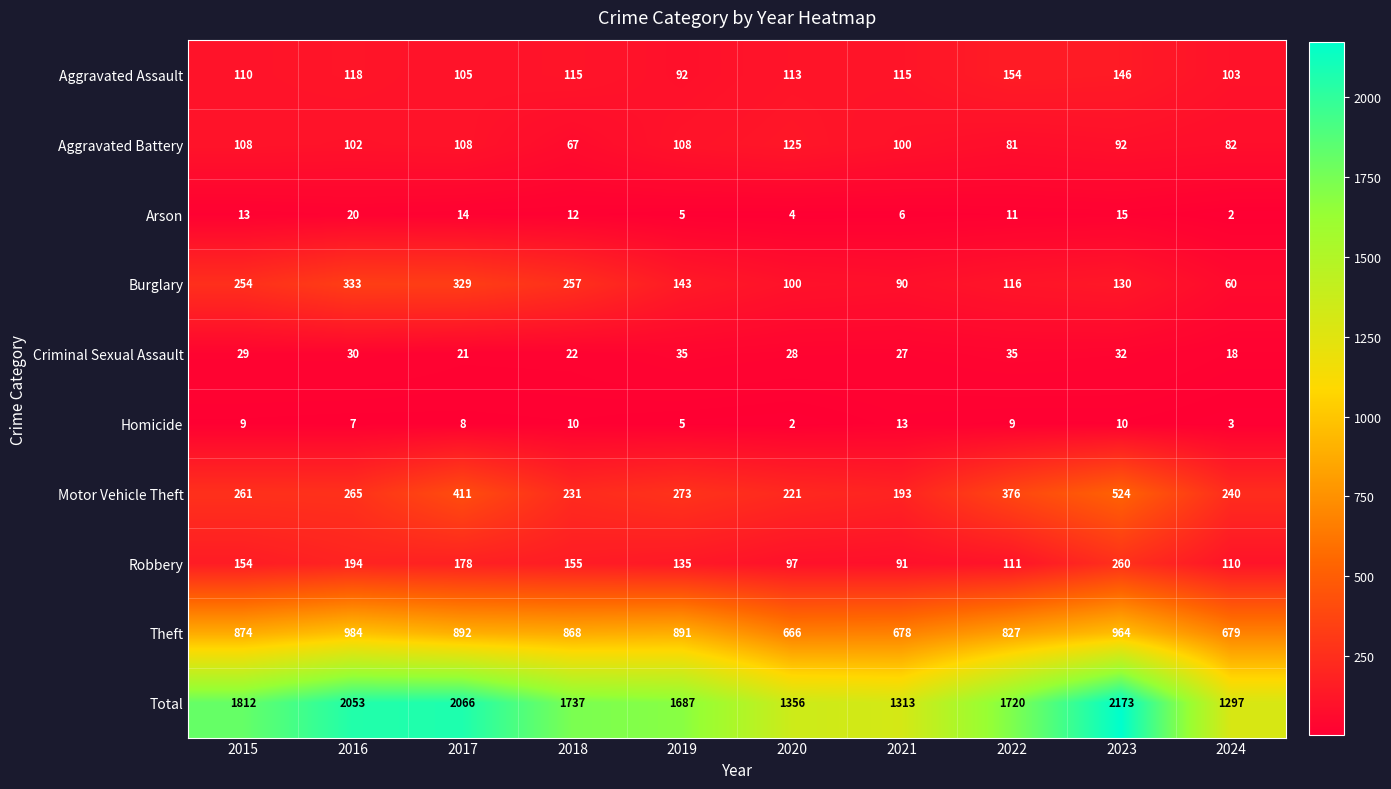

At which category does the chart reach its peak across all series?

2023